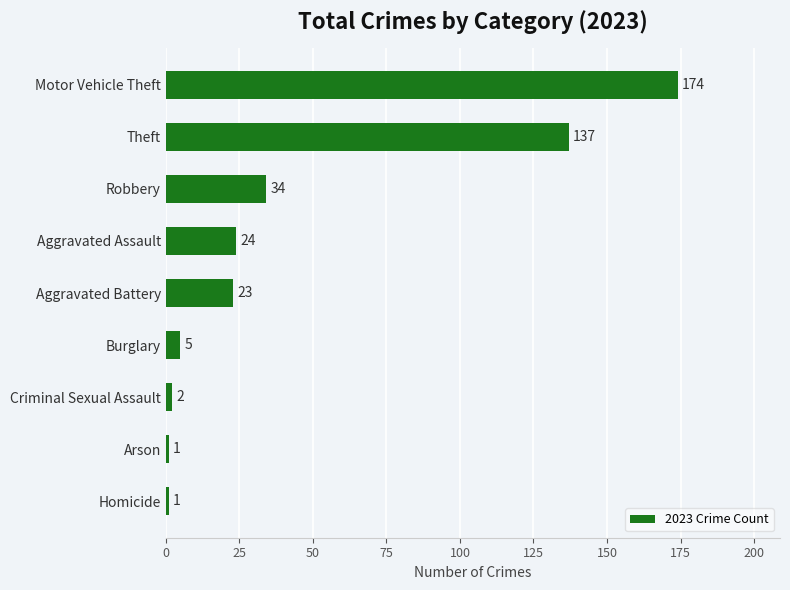

How many bars are there in total?

9